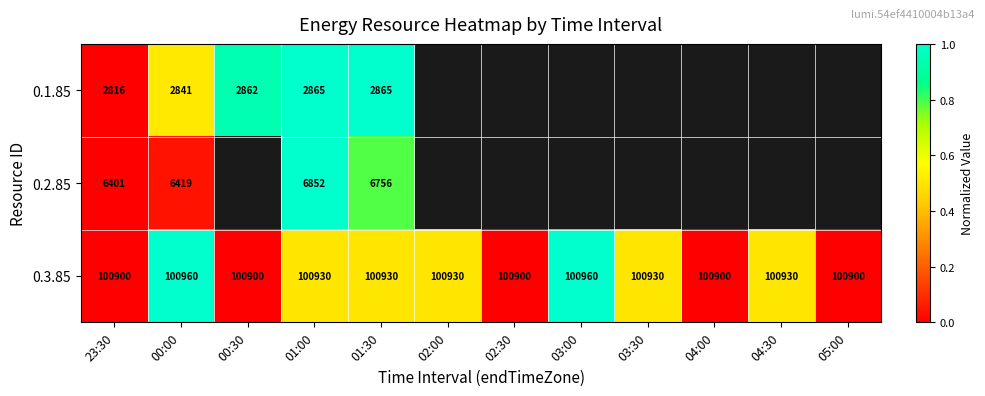

Count the 0.3.85 values in the range 100900 to 100930.

10